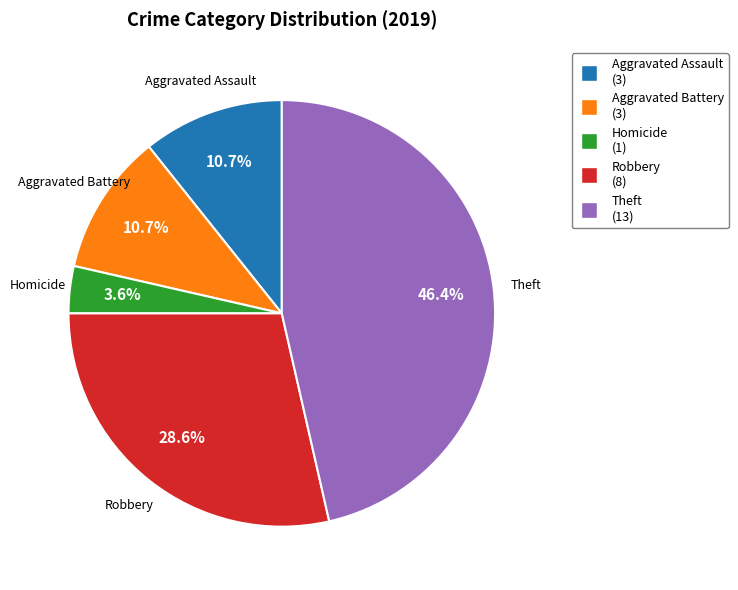

Is there a majority slice in this chart?

No